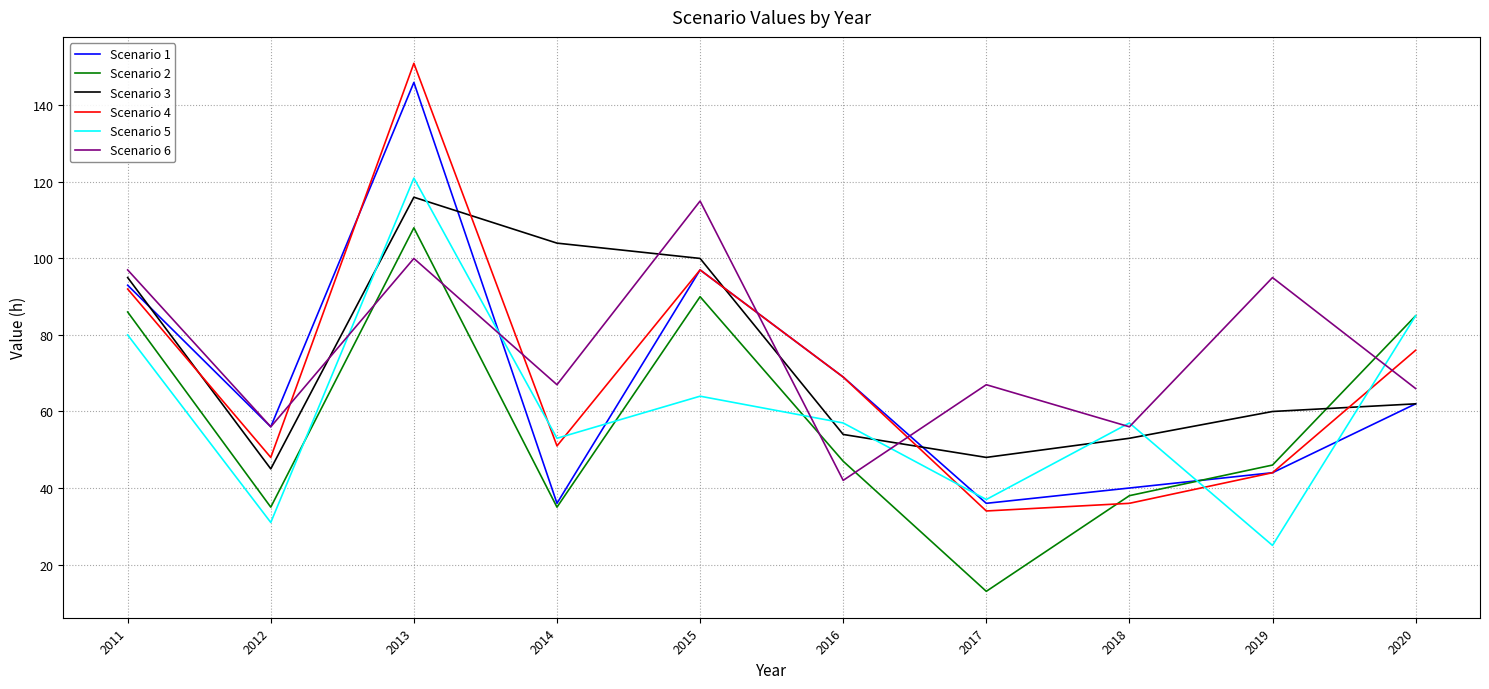

True or false: Scenario 5 has a value of 95 at 2014.

False